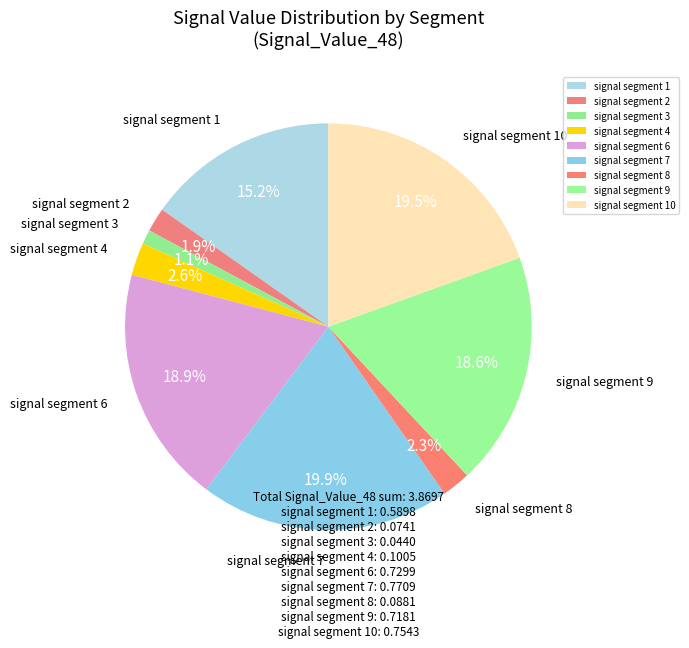

Which slice is the smallest?

signal segment 3